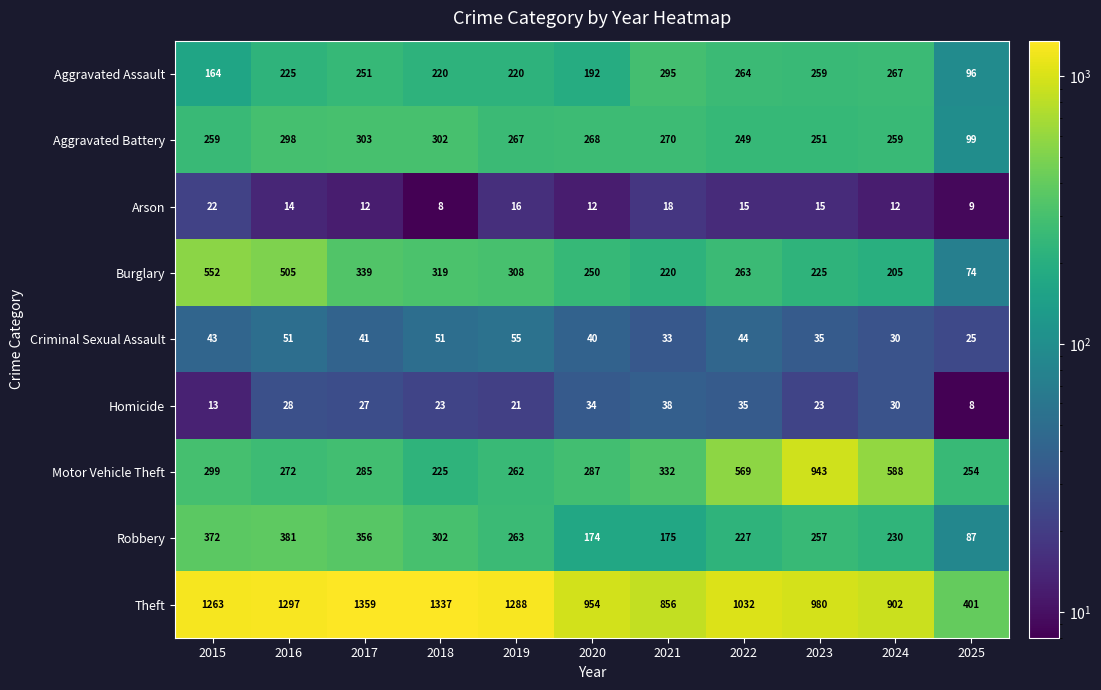

How many distinct data groups are displayed?

9